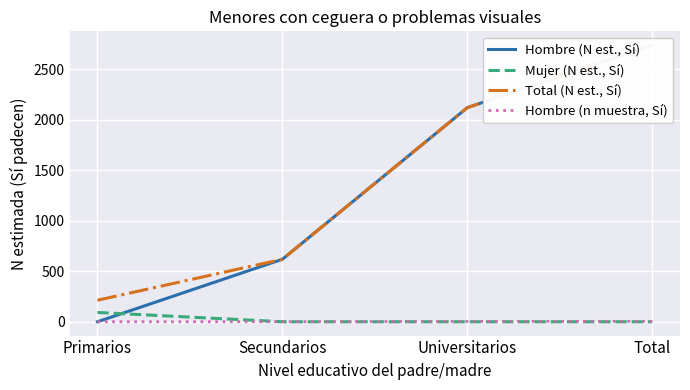

At Secundarios, list the series in order from smallest to largest.

Mujer (N est., Sí), Hombre (n muestra, Sí), Hombre (N est., Sí), Total (N est., Sí)